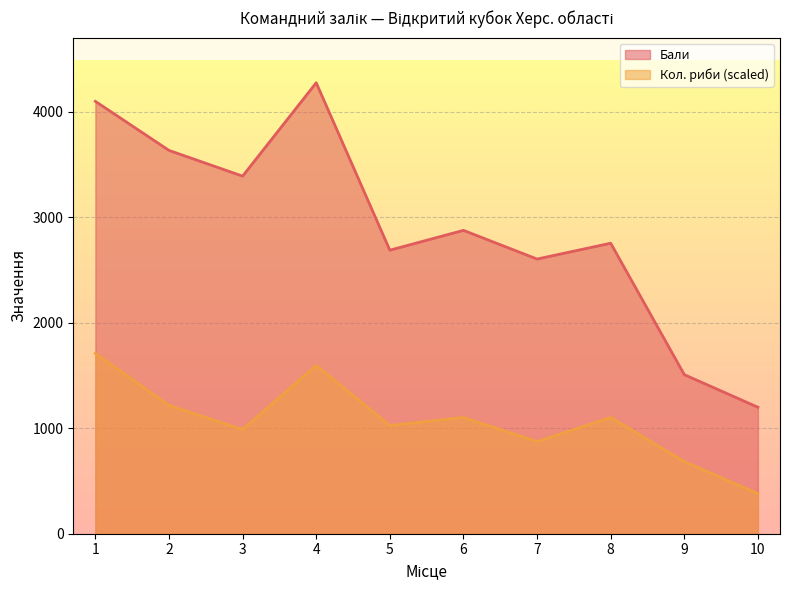

Reading left to right, what are all the values shown in this chart?

Бали: 4099	3634	3390	4275	2688	2876	2604	2754	1508	1199
Кол. риби: 1710	1216	988	1596	1026	1102	874	1102	684	380